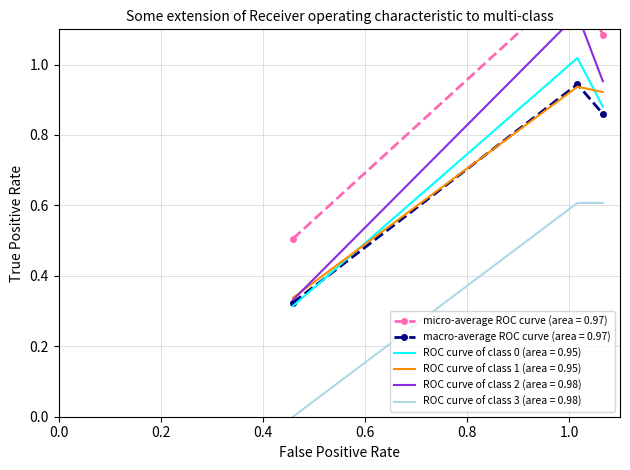

What is the highest value of the ROC curve of class 3 (area = 0.98) series?

0.6